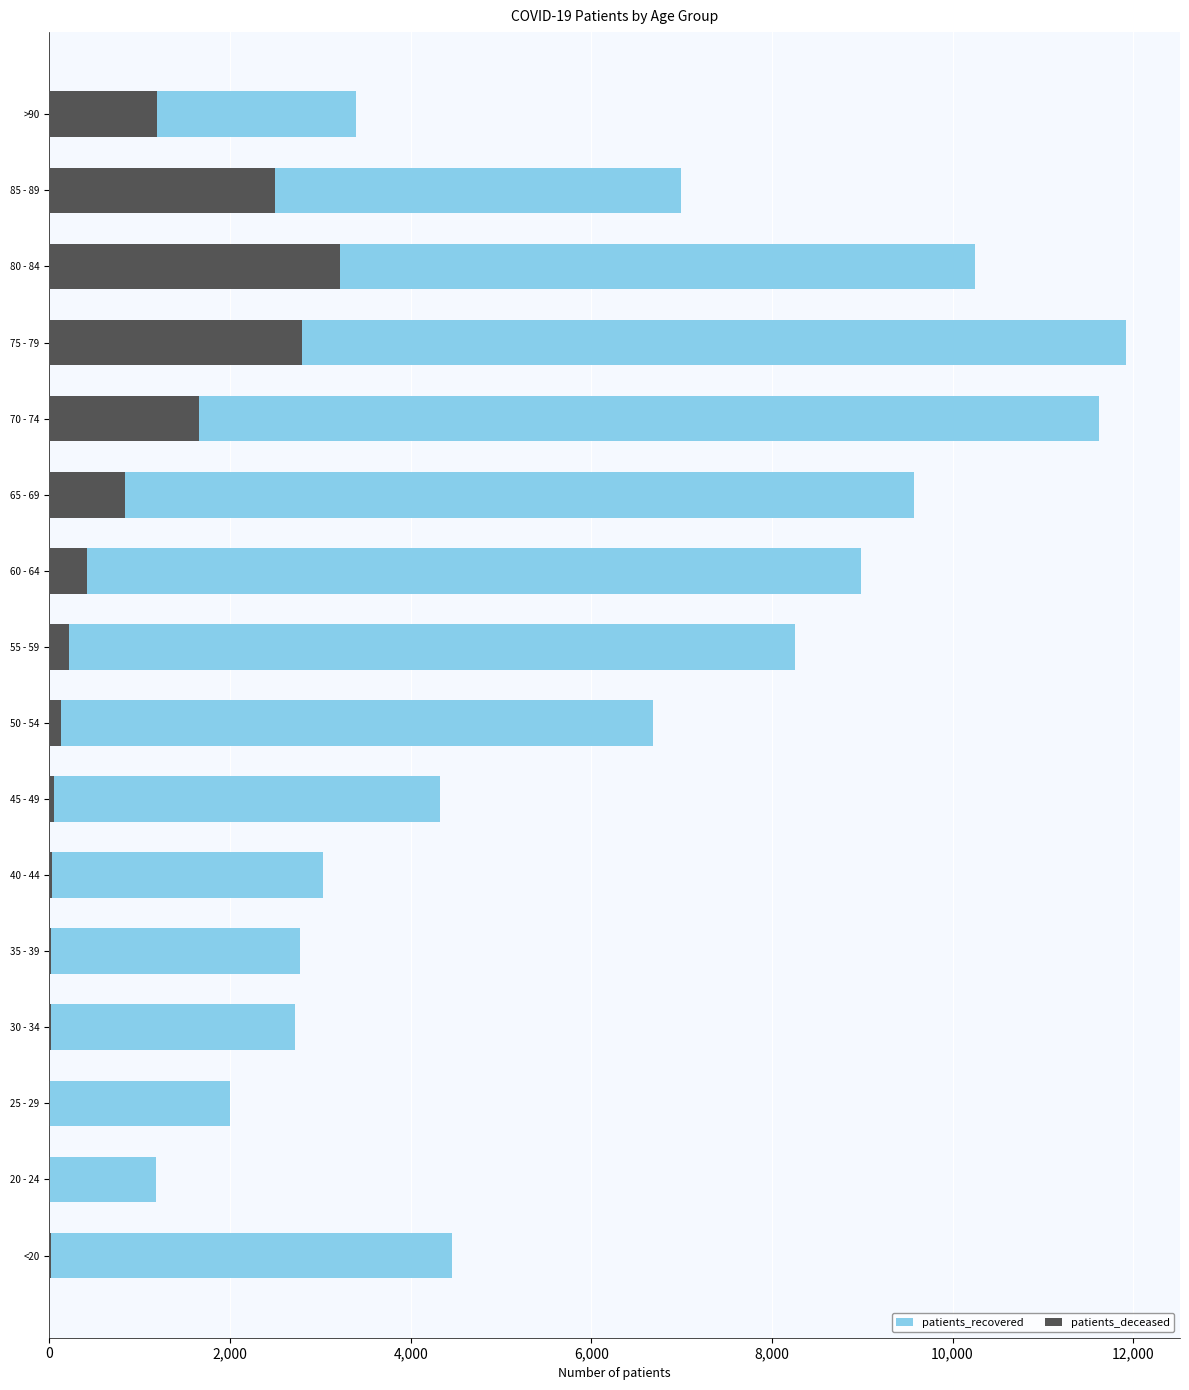

Is the value of patients_recovered at 30 - 34 greater than the value of patients_deceased at 80 - 84?

No